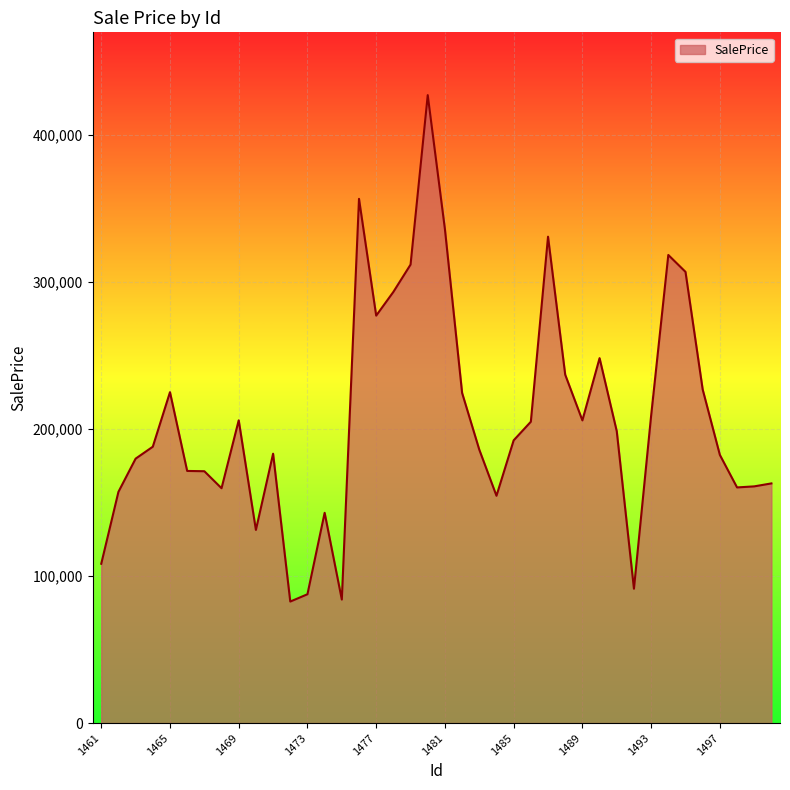

What is the maximum value shown in the chart?

427023.0